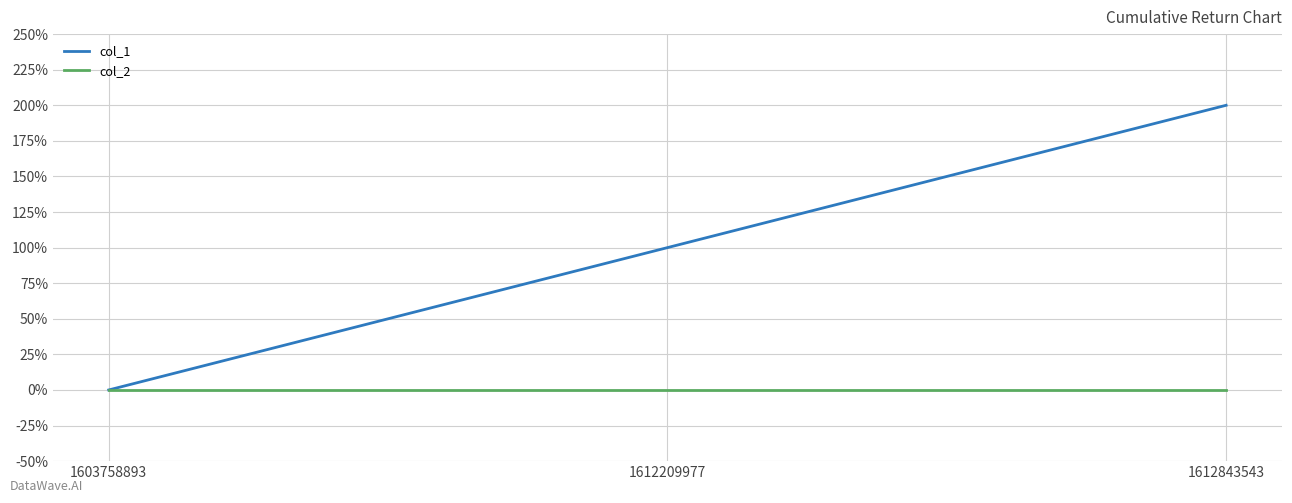

Is the value of col_1 at 1603758893 greater than the value of col_2 at 1612209977?

No